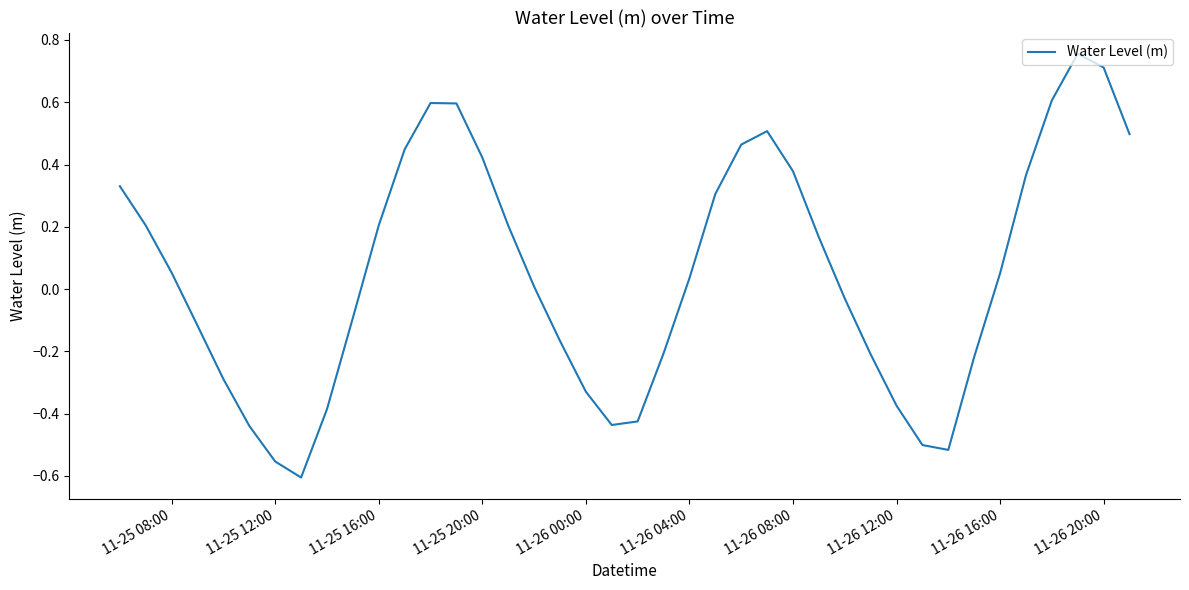

What is the difference between the maximum and minimum values?

1.4